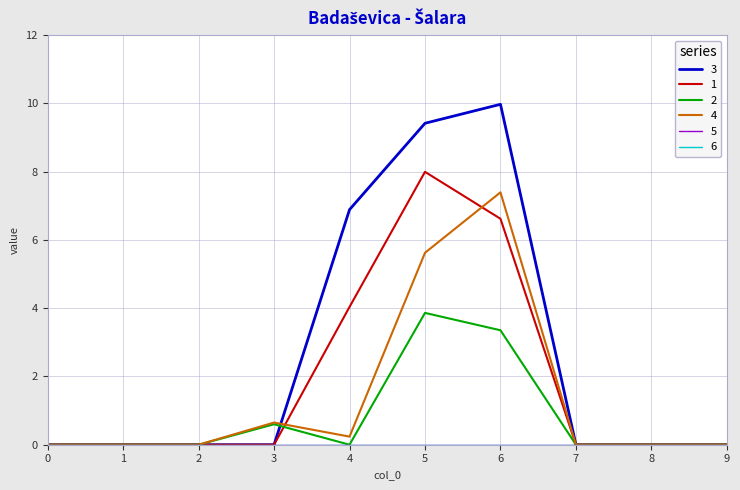

What is the average value of the 3 series?

2.6